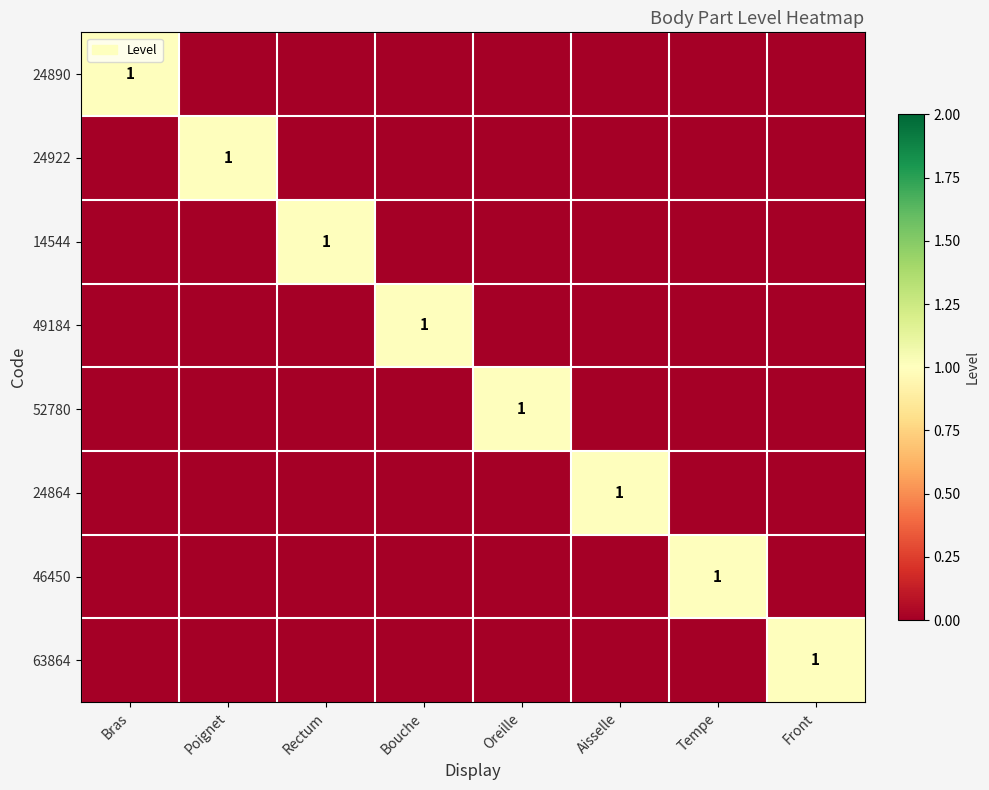

True or false: 52780 has a value of 0 at Oreille.

False